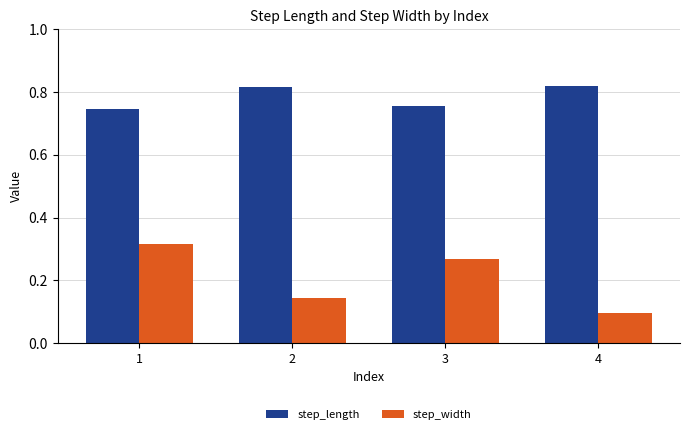

The step_length series shows 0.4 at 4. True or false?

False